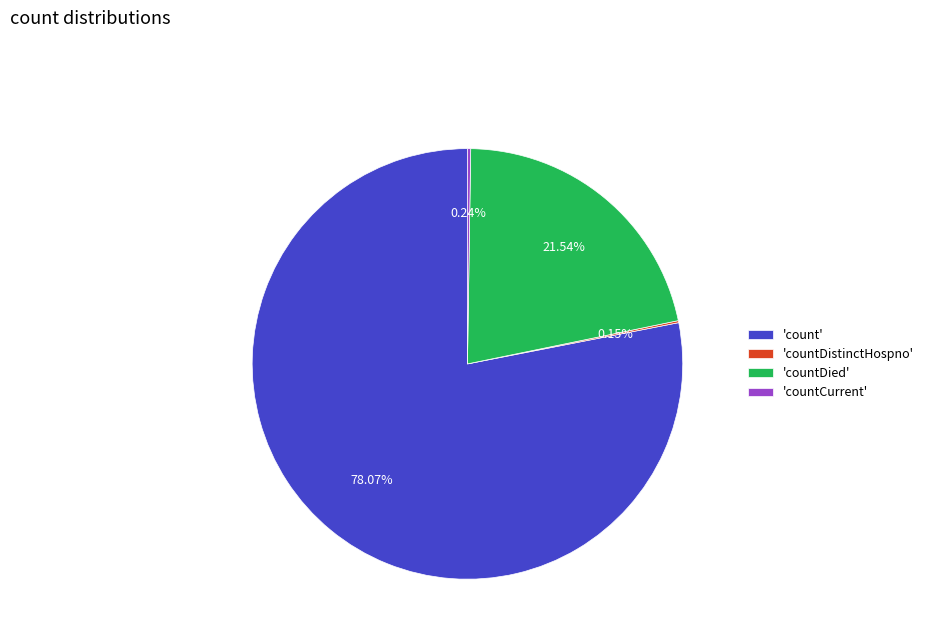

What is the largest slice in the pie chart?

'count'